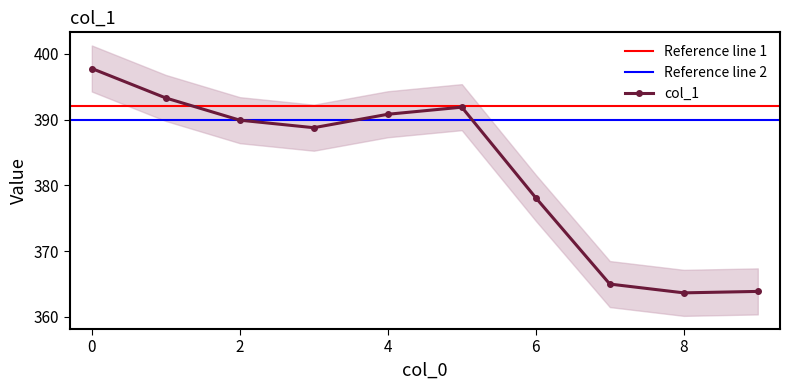

How many points are higher than both their immediate neighbors (excluding endpoints)?

1